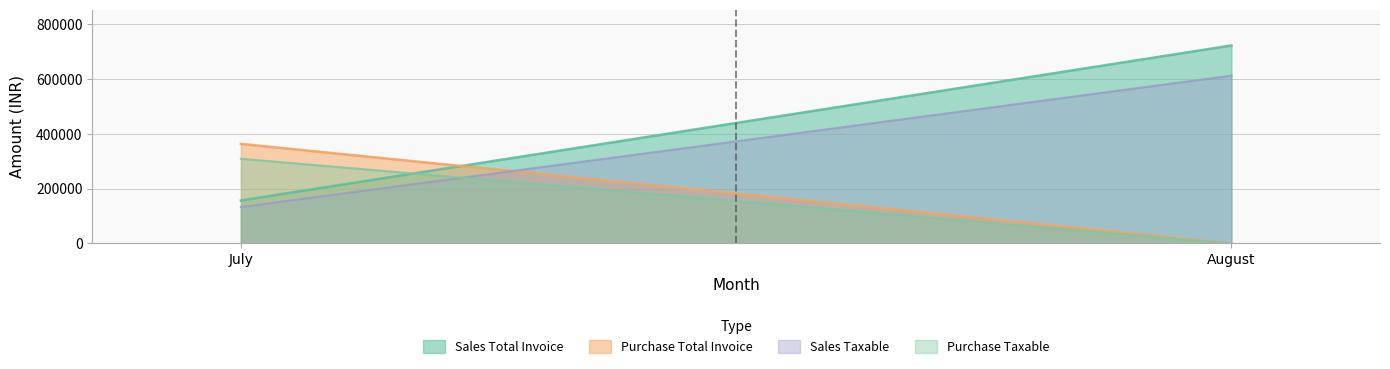

What is the sum of the Purchase Taxable values at 0 and 1?

309451.5